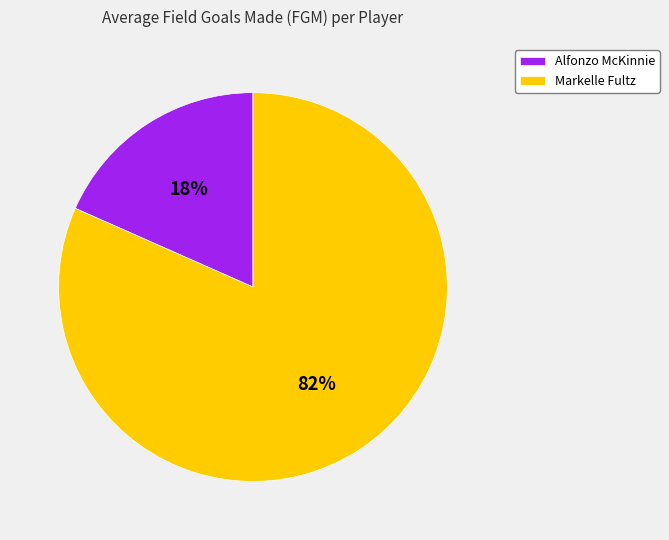

How many slices are in this pie chart?

2